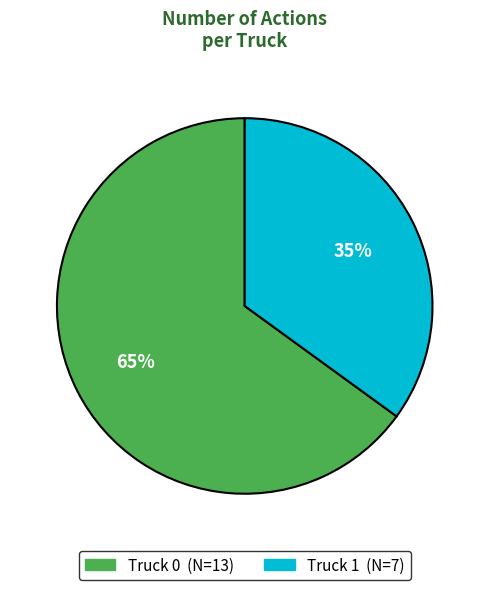

True or false: Truck 0 accounts for 65% of the total.

True